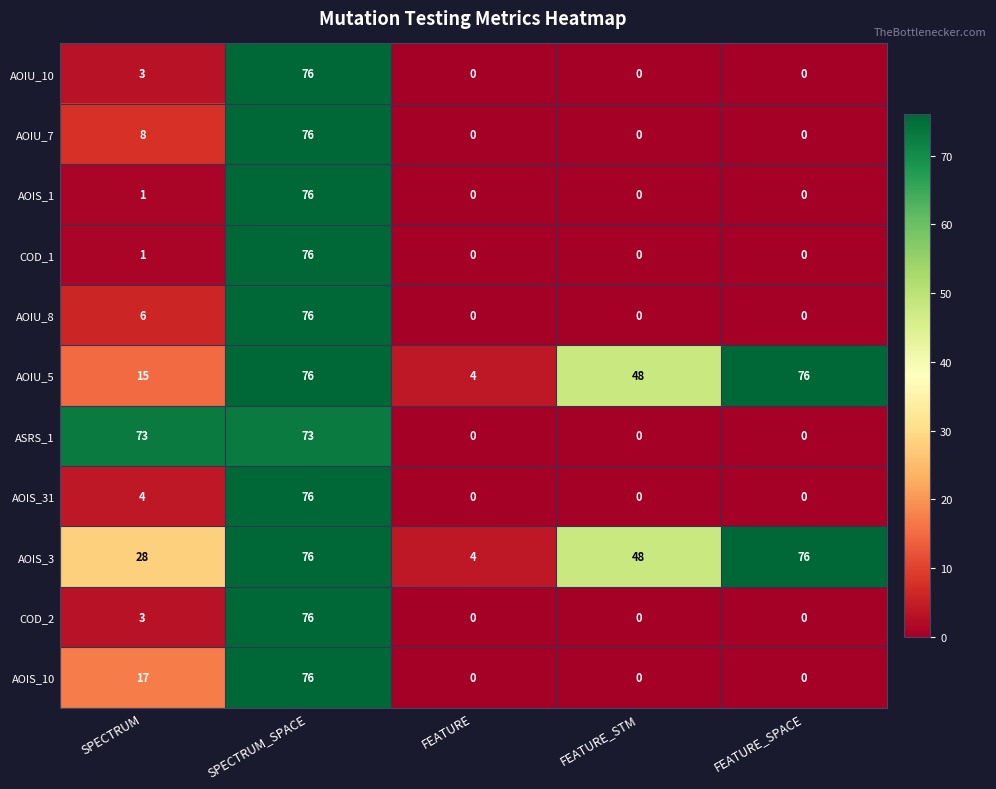

Which series has the largest total across all categories?

AOIS_3